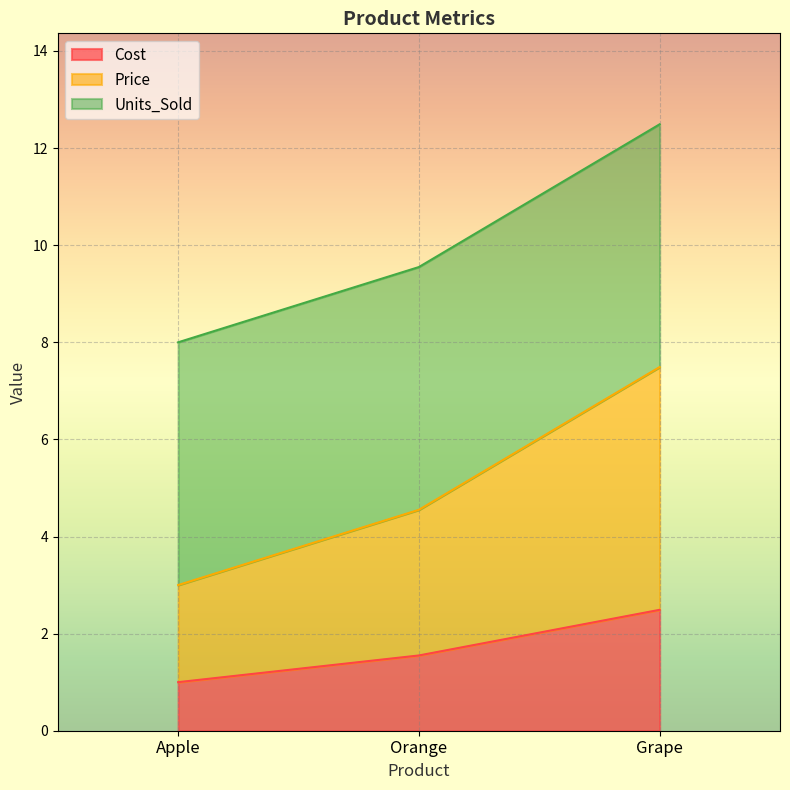

List the labels in order of Cost value, largest first.

Grape, Orange, Apple